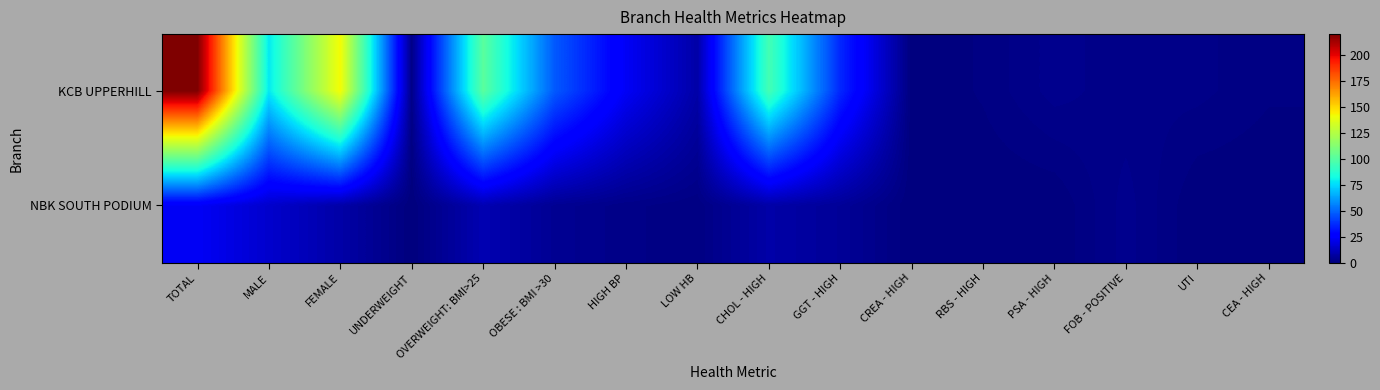

Between OVERWEIGHT: BMI>25 and OBESE : BMI >30, which series saw the biggest shift?

KCB UPPERHILL